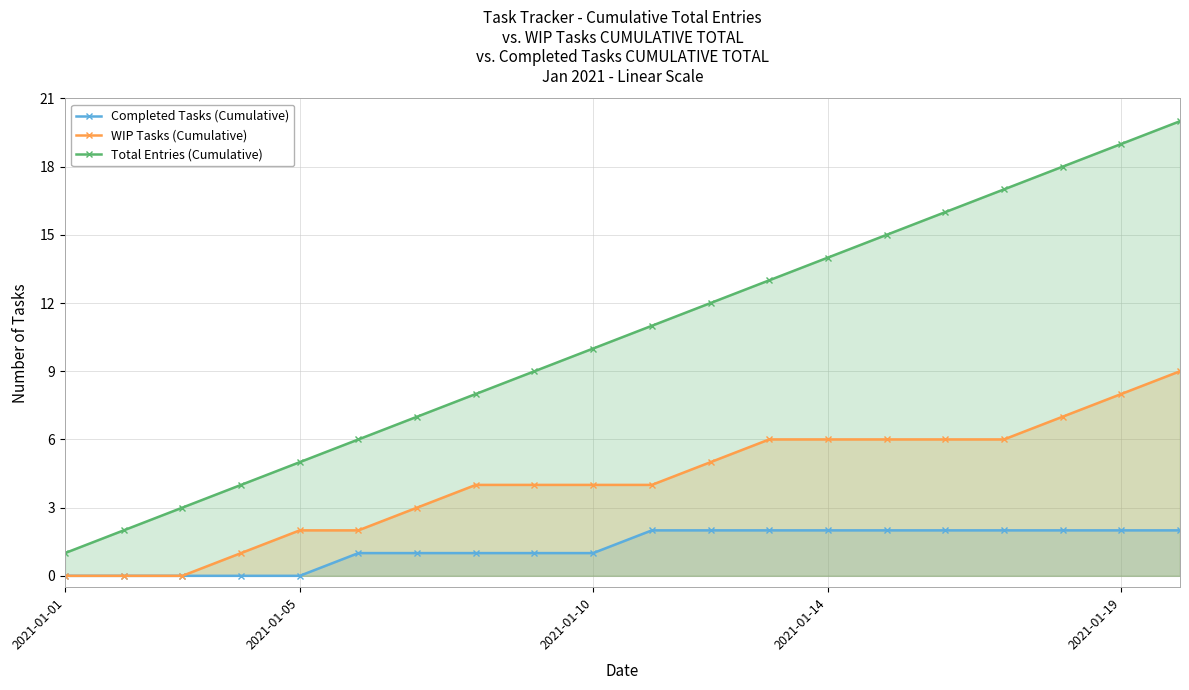

The Completed Tasks (Cumulative) series shows 1 at 10. True or false?

False